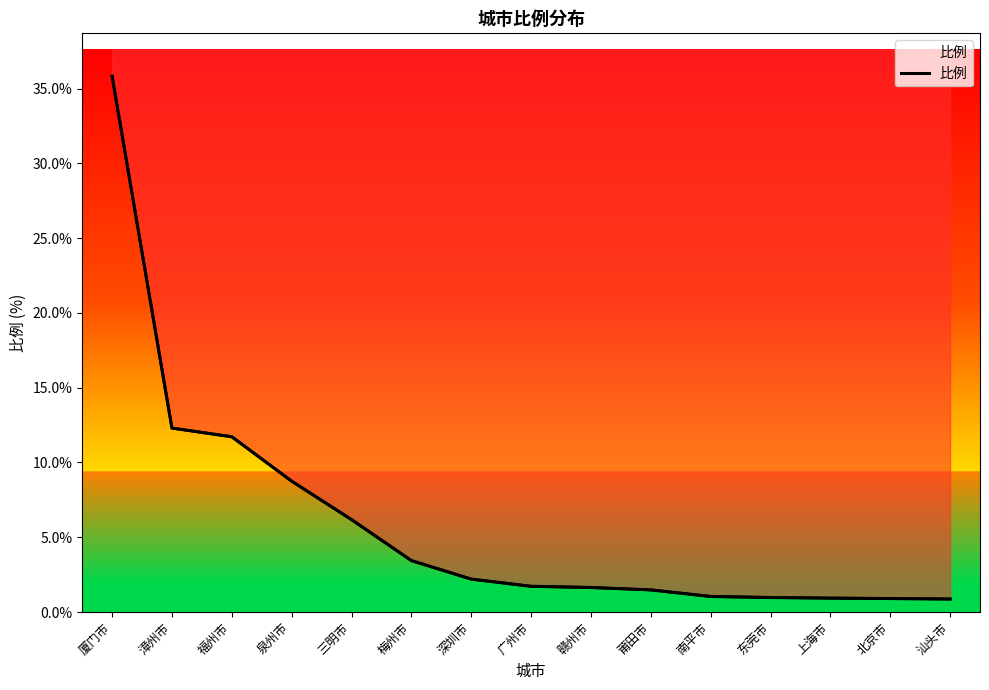

What is the sum of all values?

90.0